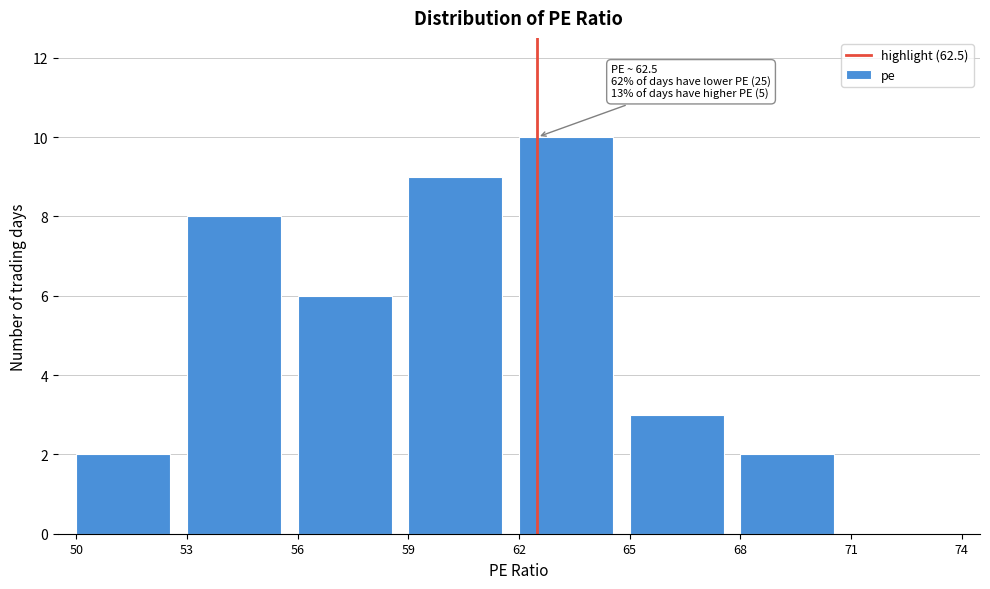

Which range on the x-axis has the tallest bar?

62 to 65